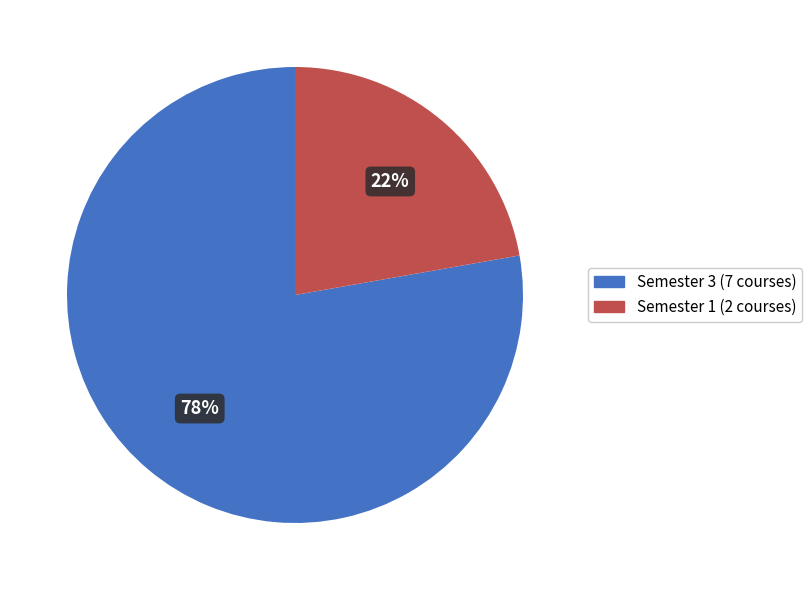

Count the number of slices in the pie.

2